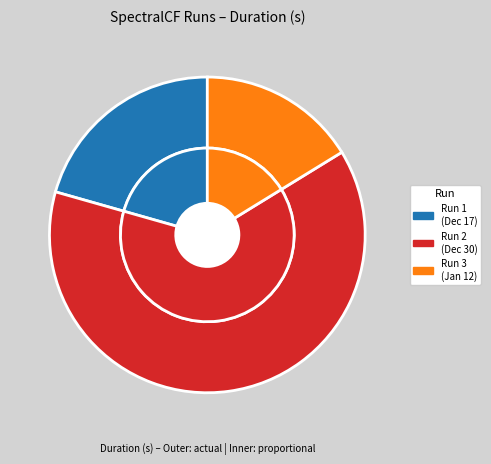

To the nearest percent, what is the difference between the MIND_SPECTRALCF_DEFAULT_PARAM_1705091265 and MIND_SPECTRALCF_DEFAULT_PARAM_1703894818 slice percentages?

47%